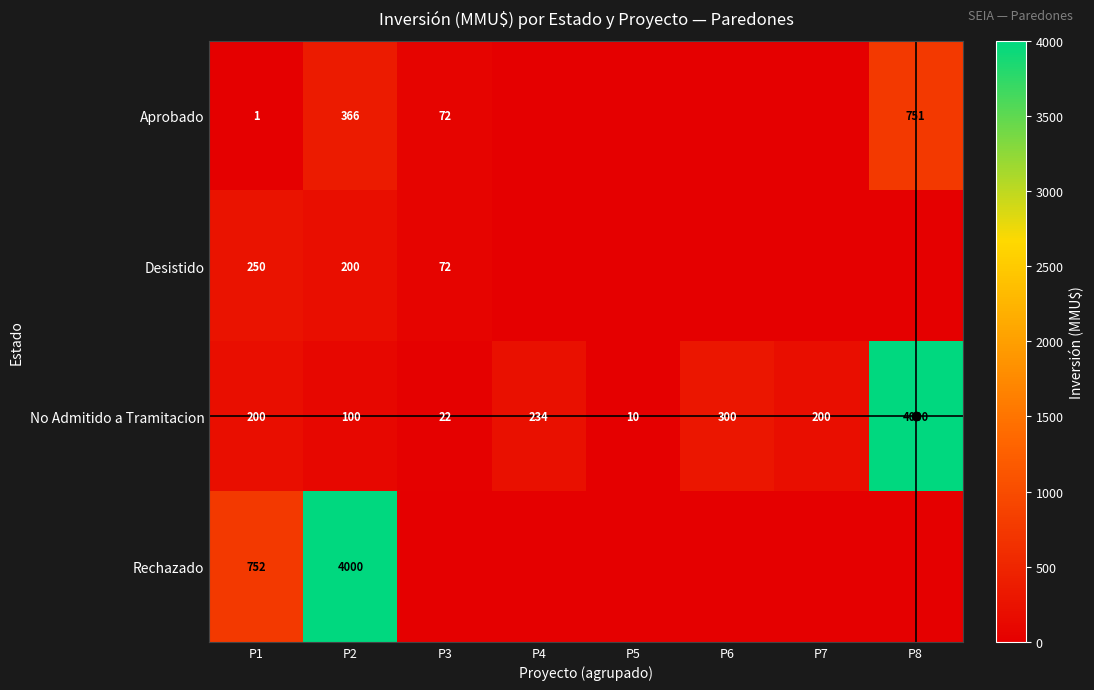

Rank the series at P1 from highest to lowest value.

Rechazado, Desistido, No Admitido a Tramitacion, Aprobado